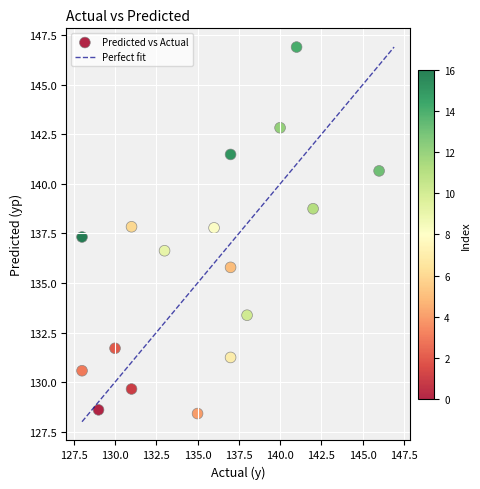

What is the range of X values (max minus min)?

18.0